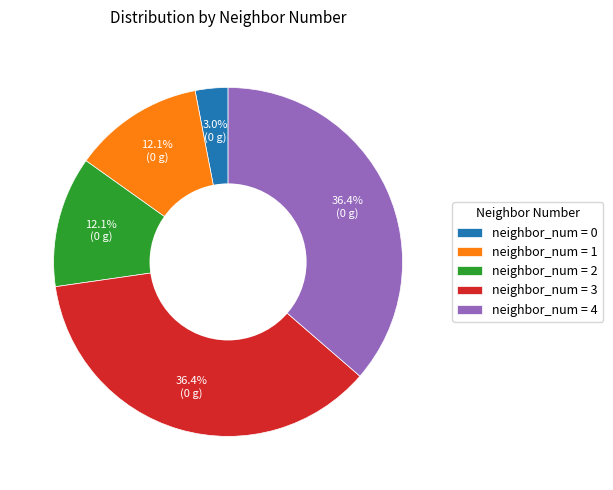

Combined, do neighbor_num = 2 and neighbor_num = 1 account for over 50%?

No